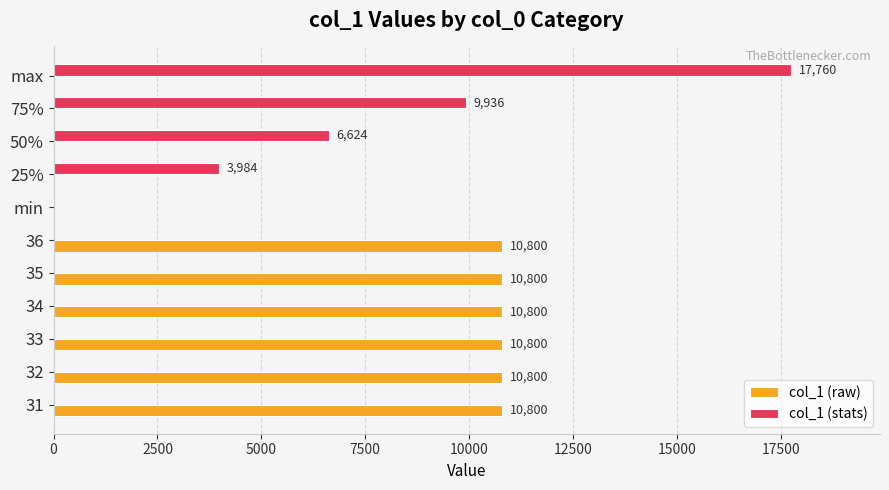

The value of col_1 (raw) at 75% is 0. True or false?

True